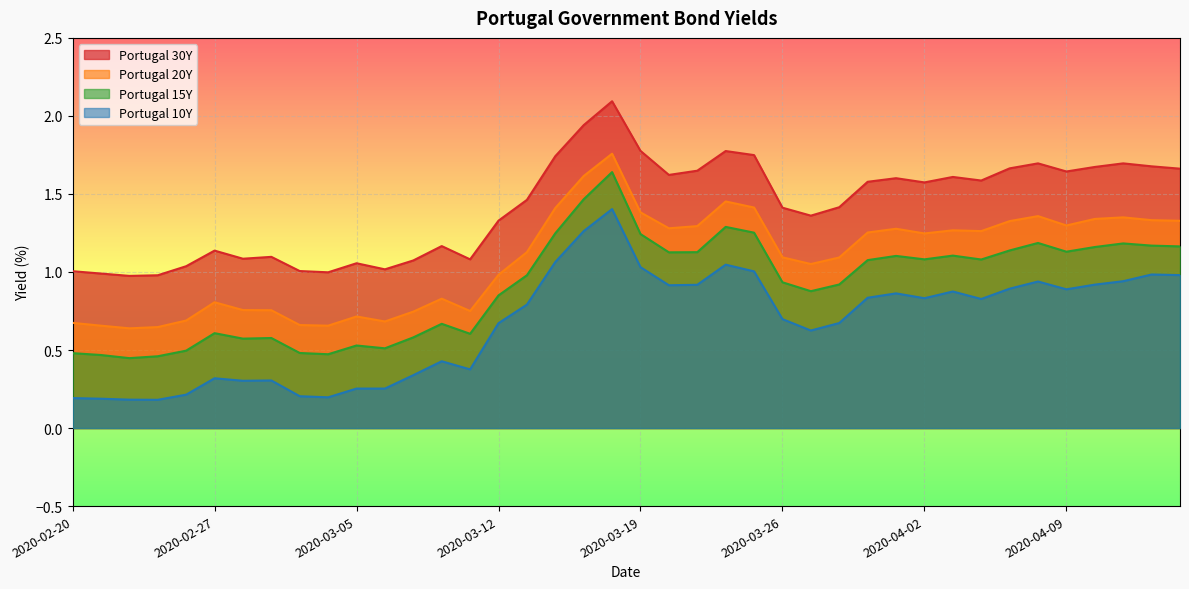

In Portugal 10Y, how many points are higher than both neighbors (excluding endpoints)?

9